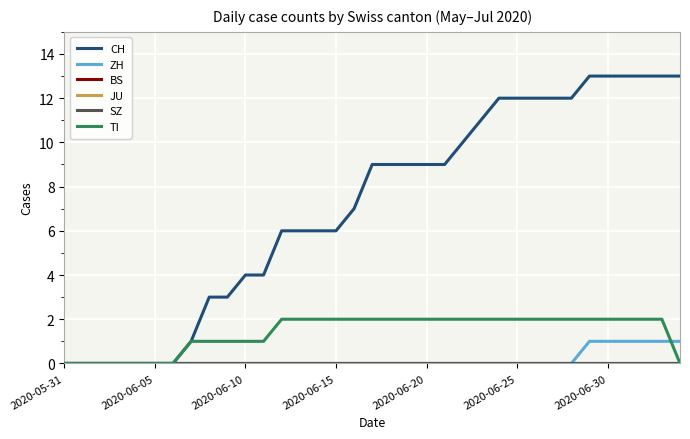

Reading left to right, transcribe all the data shown in this chart.

CH: 0	0	0	0	0	0	0	1	3	3	4	4	6	6	6	6	7	9	9	9	9	9	10	11	12	12	12	12	12	13	13	13	13	13	13
ZH: 0	0	0	0	0	0	0	0	0	0	0	0	0	0	0	0	0	0	0	0	0	0	0	0	0	0	0	0	0	1	1	1	1	1	1
BS: 0	0	0	0	0	0	0	0	0	0	0	0	0	0	0	0	0	0	0	0	0	0	0	0	0	0	0	0	0	0	0	0	0	0	0
JU: 0	0	0	0	0	0	0	0	0	0	0	0	0	0	0	0	0	0	0	0	0	0	0	0	0	0	0	0	0	0	0	0	0	0	0
SZ: 0	0	0	0	0	0	0	0	0	0	0	0	0	0	0	0	0	0	0	0	0	0	0	0	0	0	0	0	0	0	0	0	0	0	0
TI: 0	0	0	0	0	0	0	1	1	1	1	1	2	2	2	2	2	2	2	2	2	2	2	2	2	2	2	2	2	2	2	2	2	2	0